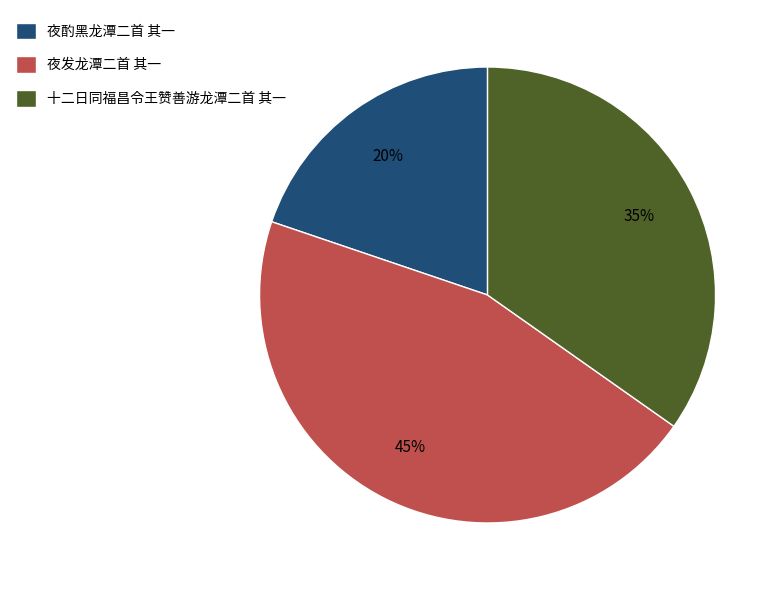

To the nearest percent, what portion does 夜酌黑龙潭二首 其一 represent?

20%